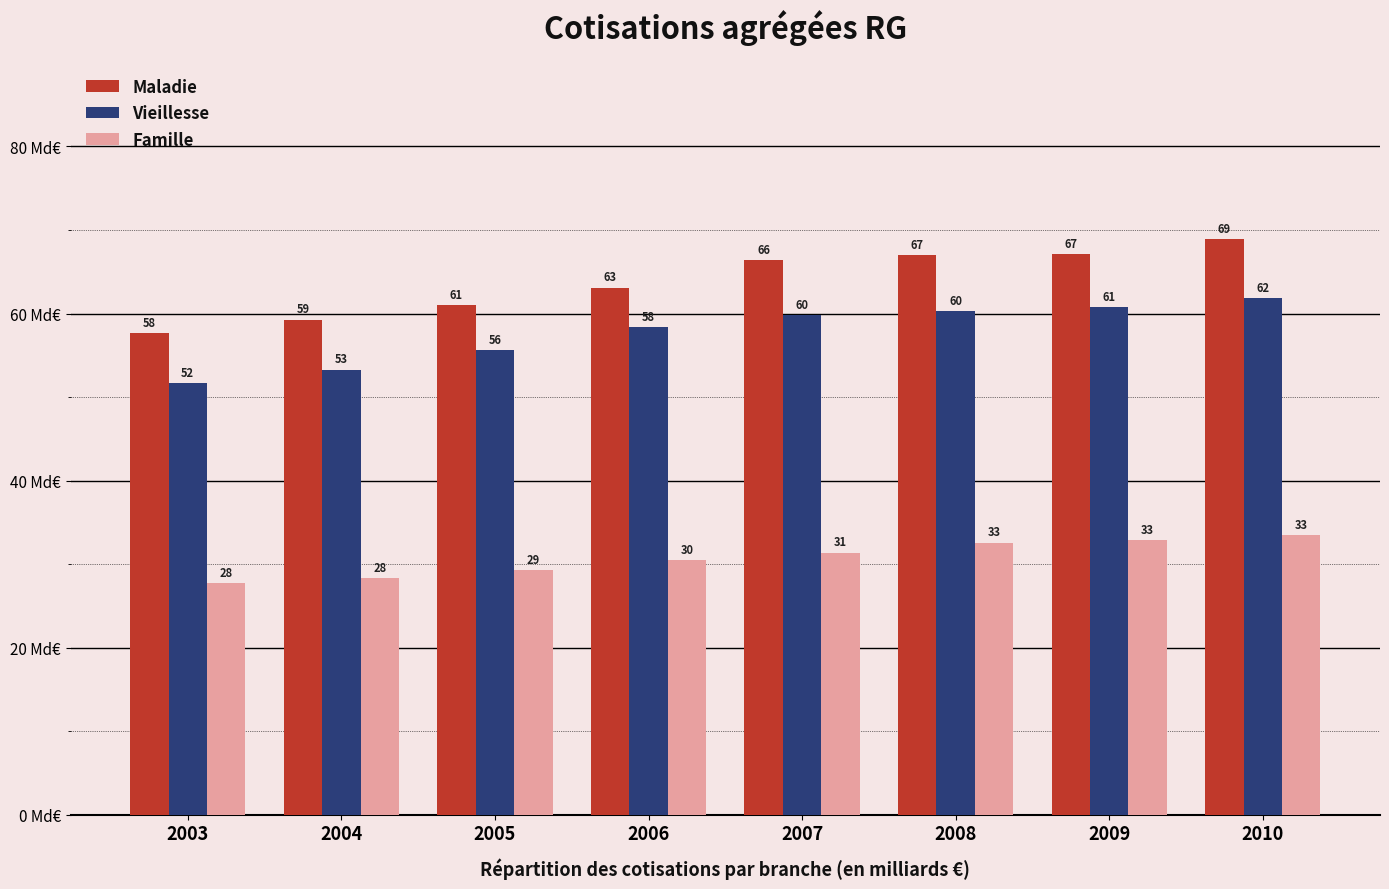

What is the value of the Vieillesse bar at the 8th from the left?

61.9